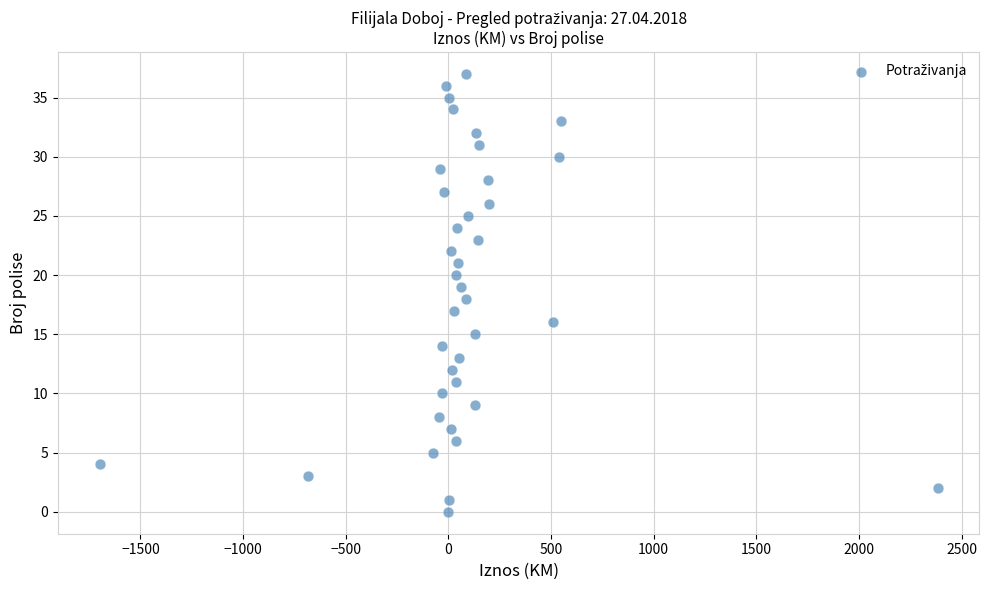

How many data points are displayed?

38